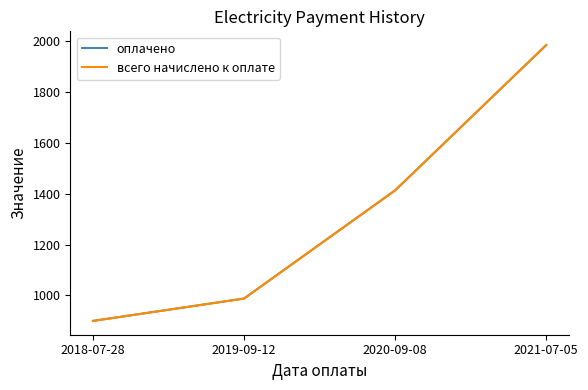

The value of всего начислено к оплате at 2018-07-28 is 900.0. True or false?

True